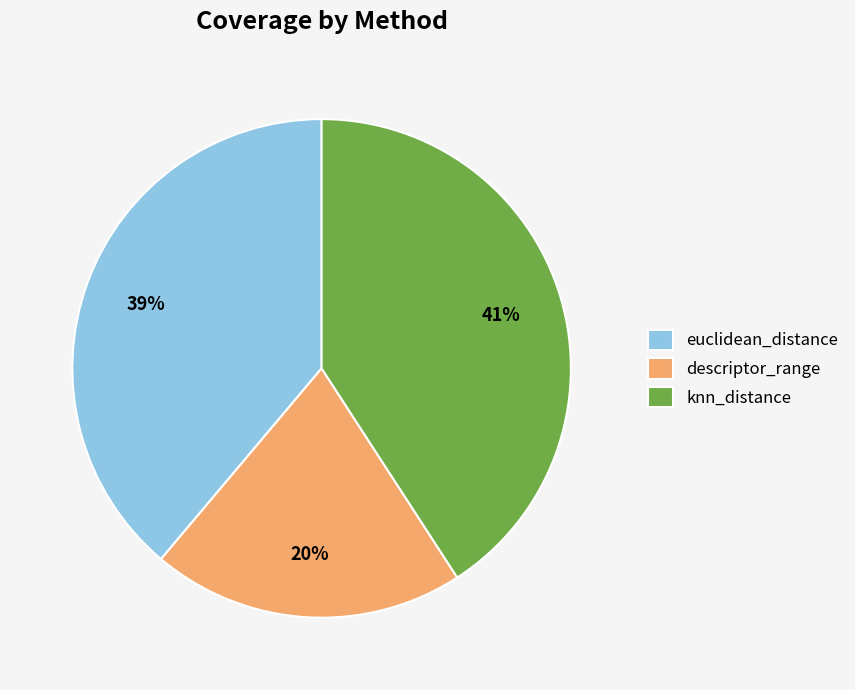

True or false: knn_distance accounts for 41% of the total.

True